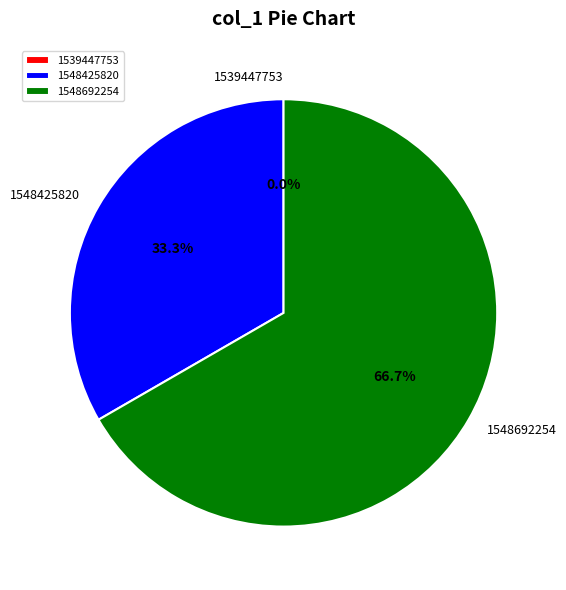

Does 1548692254 represent more than half of the total?

Yes